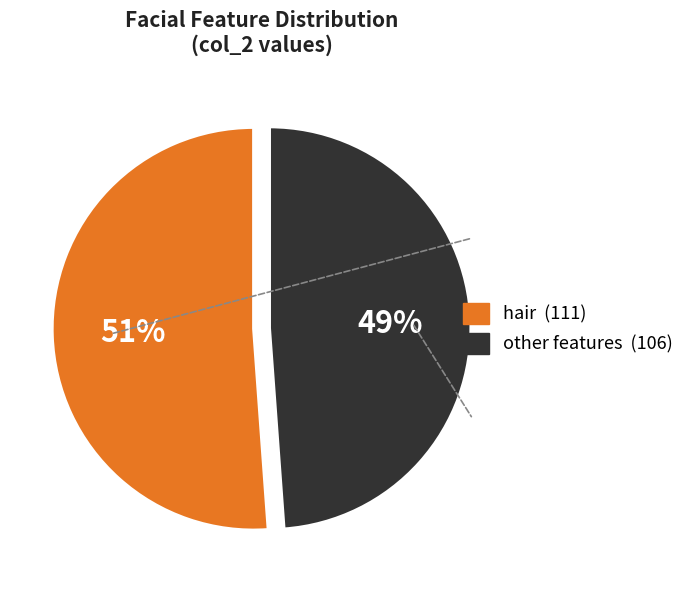

How many slices are in this pie chart?

2